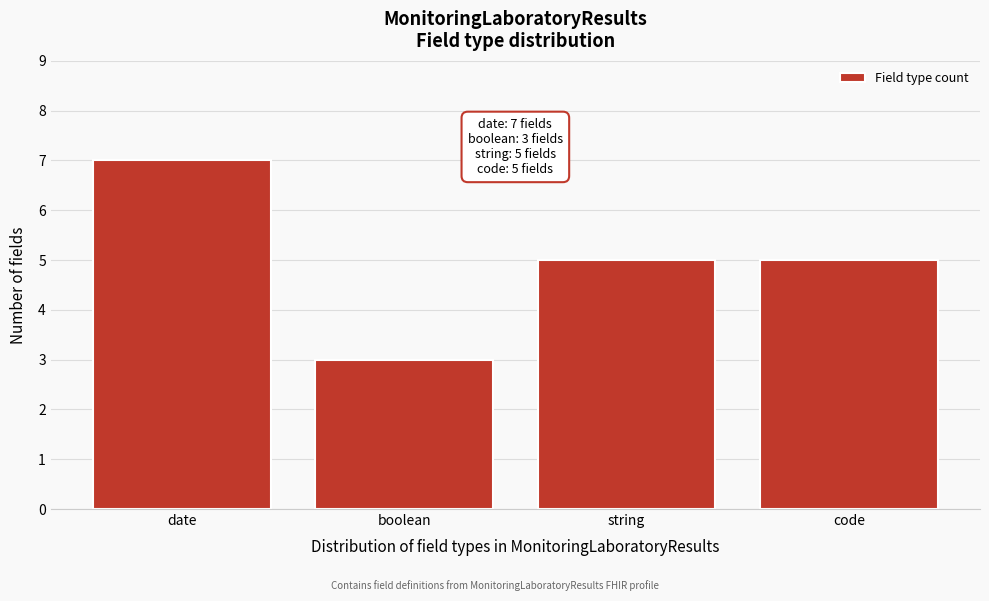

Reading left to right, transcribe all the data shown in this chart.

date=7	boolean=3	string=5	code=5